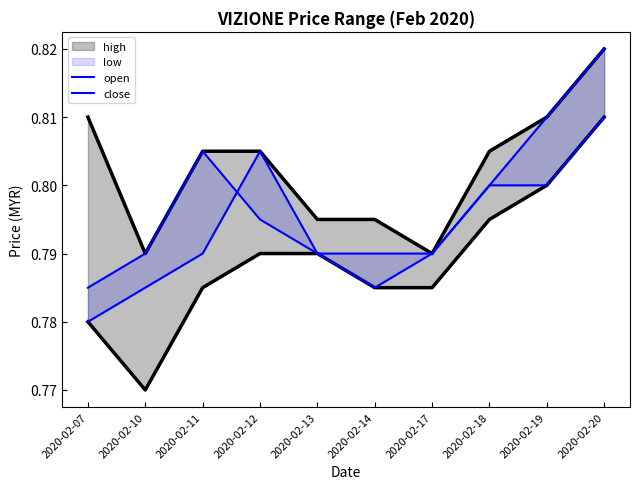

How many lines are shown in the chart?

2